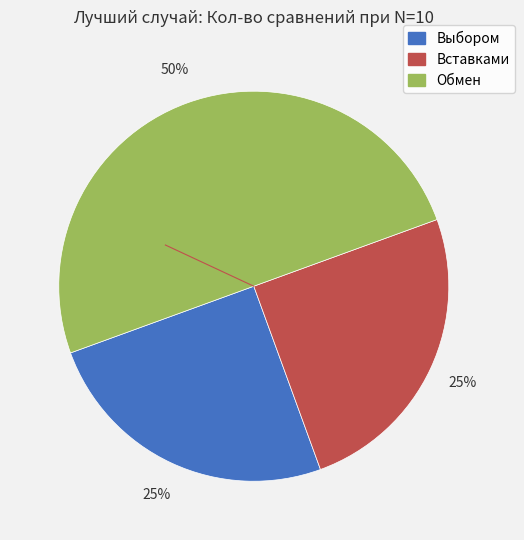

How many segments does this pie chart have?

3